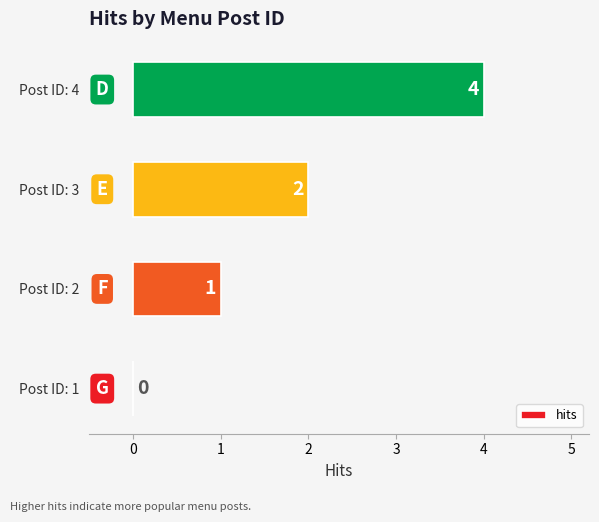

Where is the data nearest to the value 2?

Post ID: 3